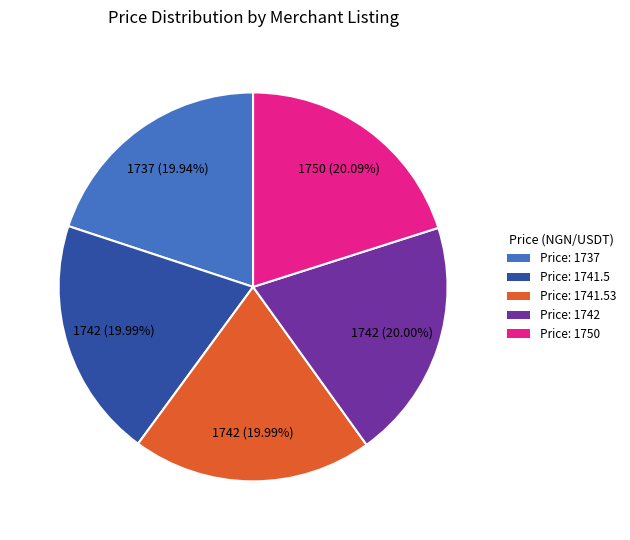

To the nearest percent, what is the average slice percentage?

20%